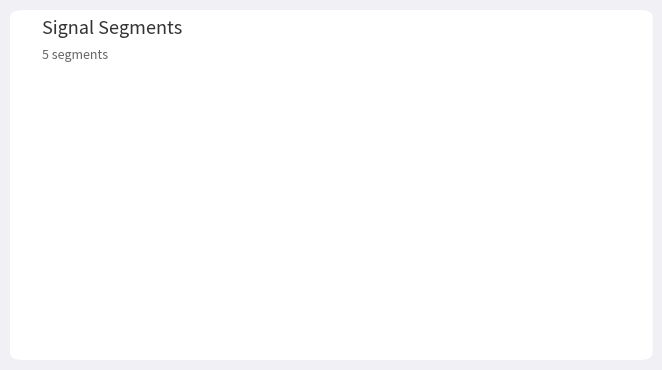

Which has a higher value, signal segment 4 or signal segment 5?

signal segment 5